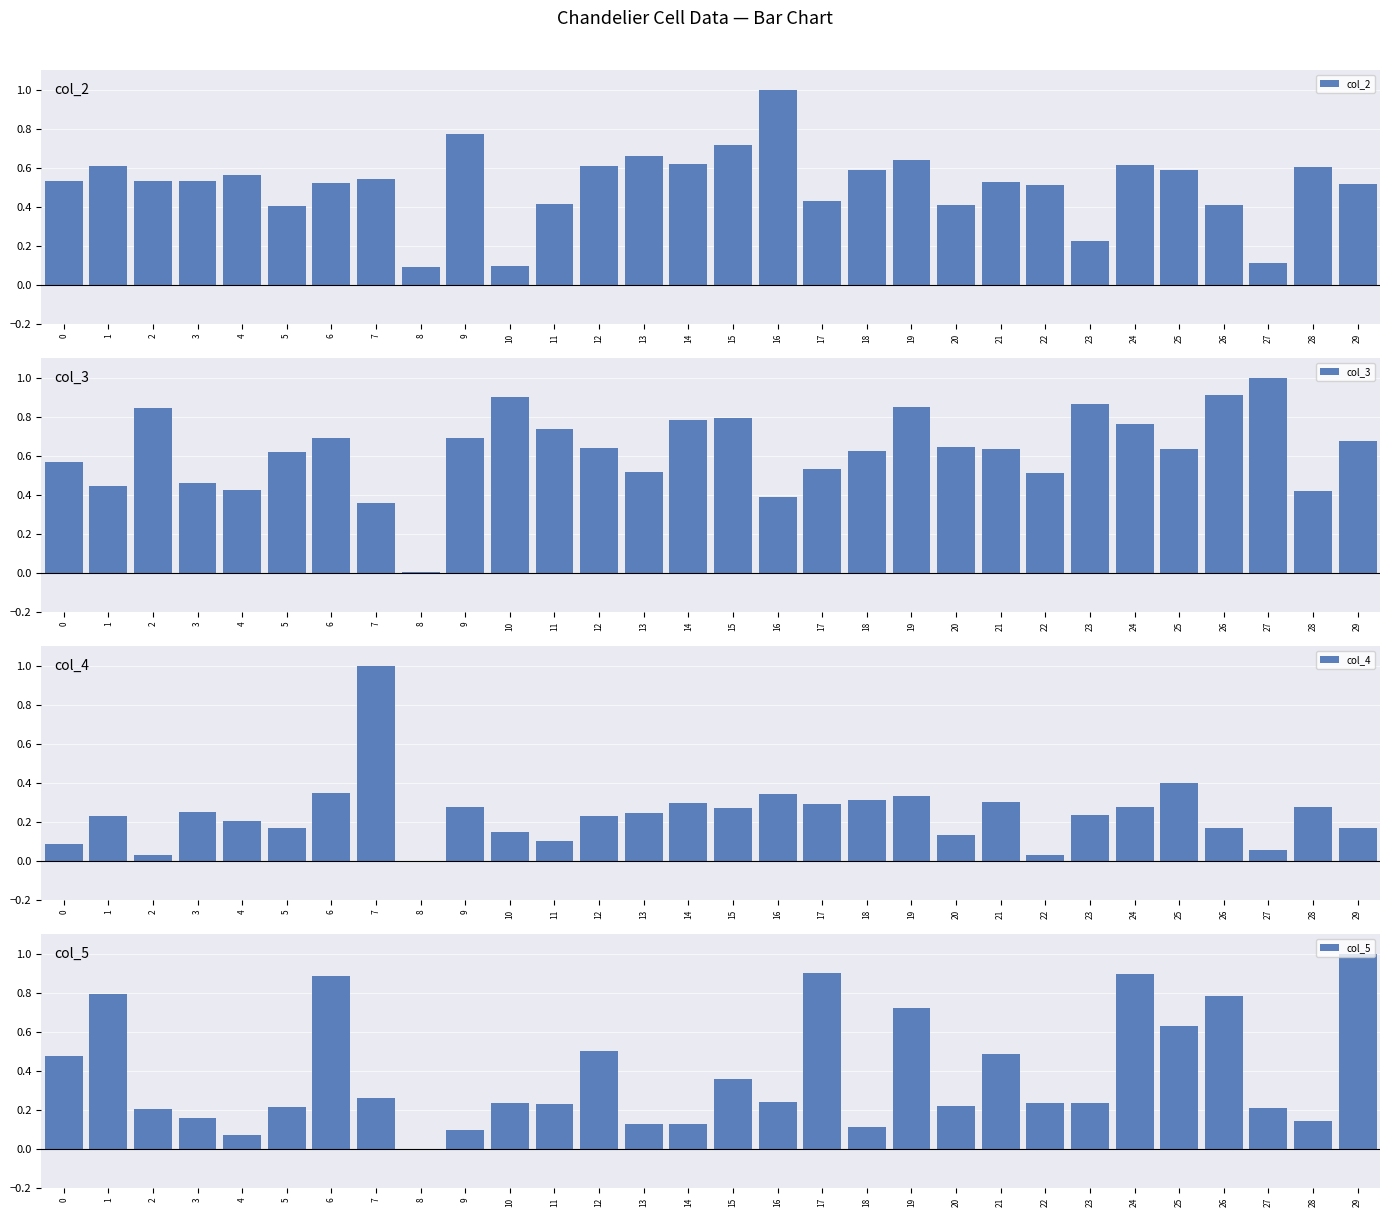

Reading left to right, what are all the values shown in this chart?

col_2: 0=0.5	1=0.6	2=0.5	3=0.5	4=0.6	5=0.4	6=0.5	7=0.5	8=0.1	9=0.8	10=0.1	11=0.4	12=0.6	13=0.7	14=0.6	15=0.7	16=1.0	17=0.4	18=0.6	19=0.6	20=0.4	21=0.5	22=0.5	23=0.2	24=0.6	25=0.6	26=0.4	27=0.1	28=0.6	29=0.5
col_3: 0=0.6	1=0.4	2=0.8	3=0.5	4=0.4	5=0.6	6=0.7	7=0.4	8=0.0	9=0.7	10=0.9	11=0.7	12=0.6	13=0.5	14=0.8	15=0.8	16=0.4	17=0.5	18=0.6	19=0.8	20=0.6	21=0.6	22=0.5	23=0.9	24=0.8	25=0.6	26=0.9	27=1.0	28=0.4	29=0.7
col_4: 0=0.1	1=0.2	2=0.0	3=0.2	4=0.2	5=0.2	6=0.3	7=1.0	8=0.0	9=0.3	10=0.1	11=0.1	12=0.2	13=0.2	14=0.3	15=0.3	16=0.3	17=0.3	18=0.3	19=0.3	20=0.1	21=0.3	22=0.0	23=0.2	24=0.3	25=0.4	26=0.2	27=0.1	28=0.3	29=0.2
col_5: 0=0.5	1=0.8	2=0.2	3=0.2	4=0.1	5=0.2	6=0.9	7=0.3	8=0.0	9=0.1	10=0.2	11=0.2	12=0.5	13=0.1	14=0.1	15=0.4	16=0.2	17=0.9	18=0.1	19=0.7	20=0.2	21=0.5	22=0.2	23=0.2	24=0.9	25=0.6	26=0.8	27=0.2	28=0.1	29=1.0